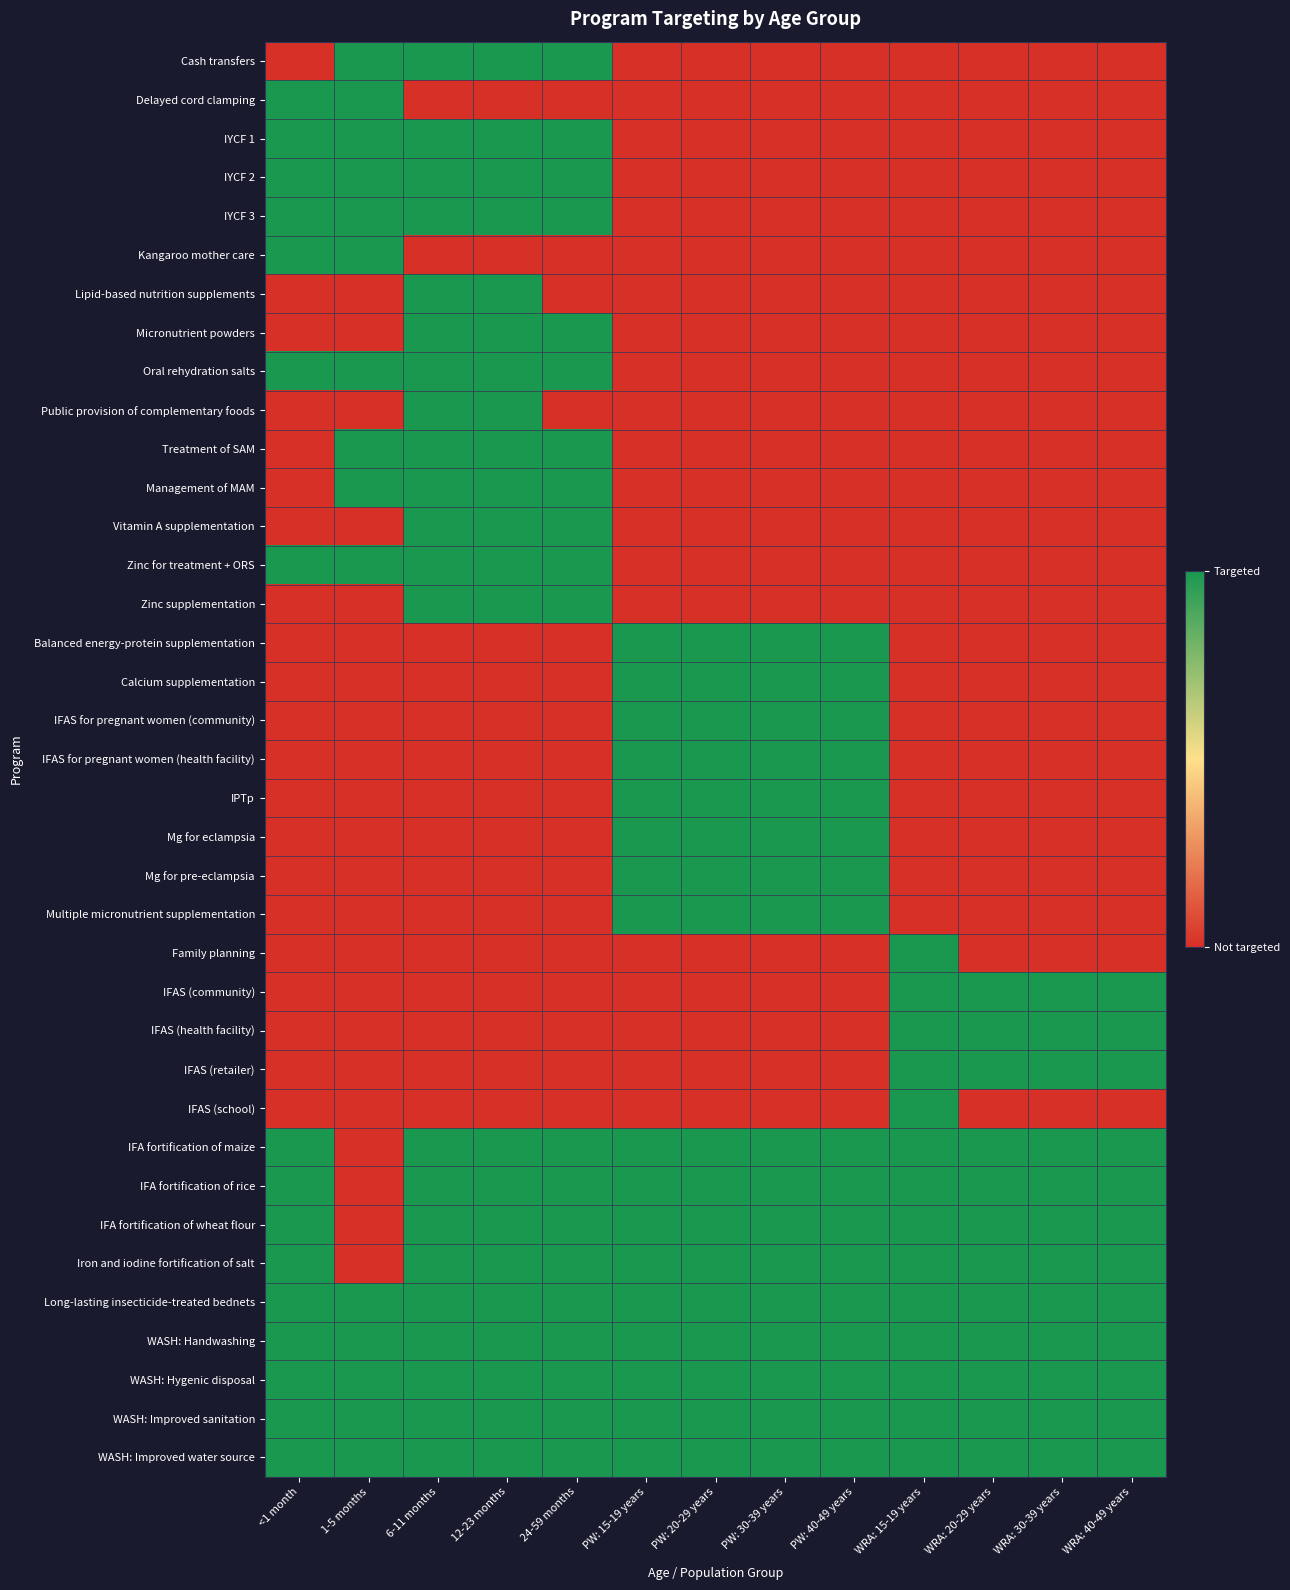

What is the difference between the highest and lowest values at 24-59 months?

1